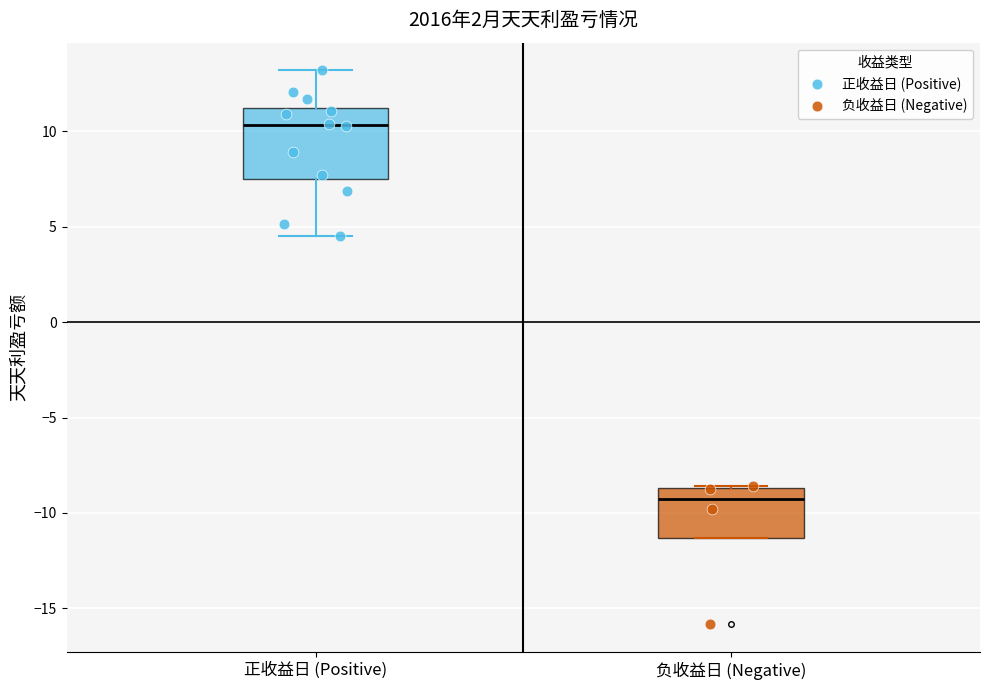

Comparing the boxes themselves (not the whiskers), which one is the tallest?

正收益日 (Positive)